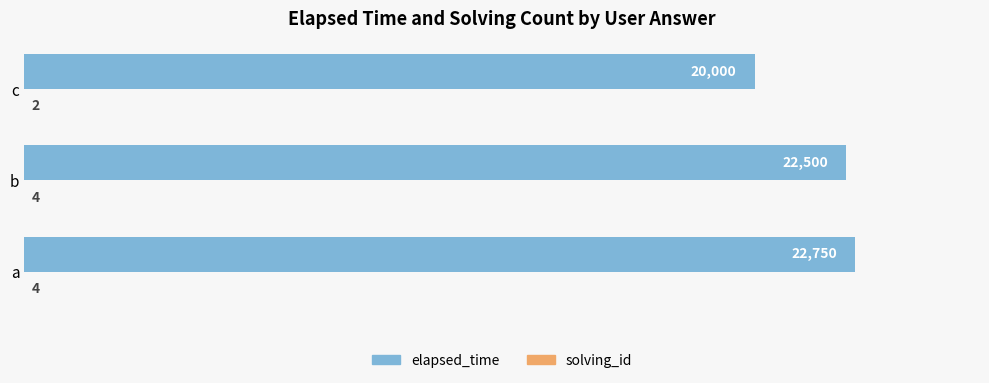

What is the total value across all series at c?

20002